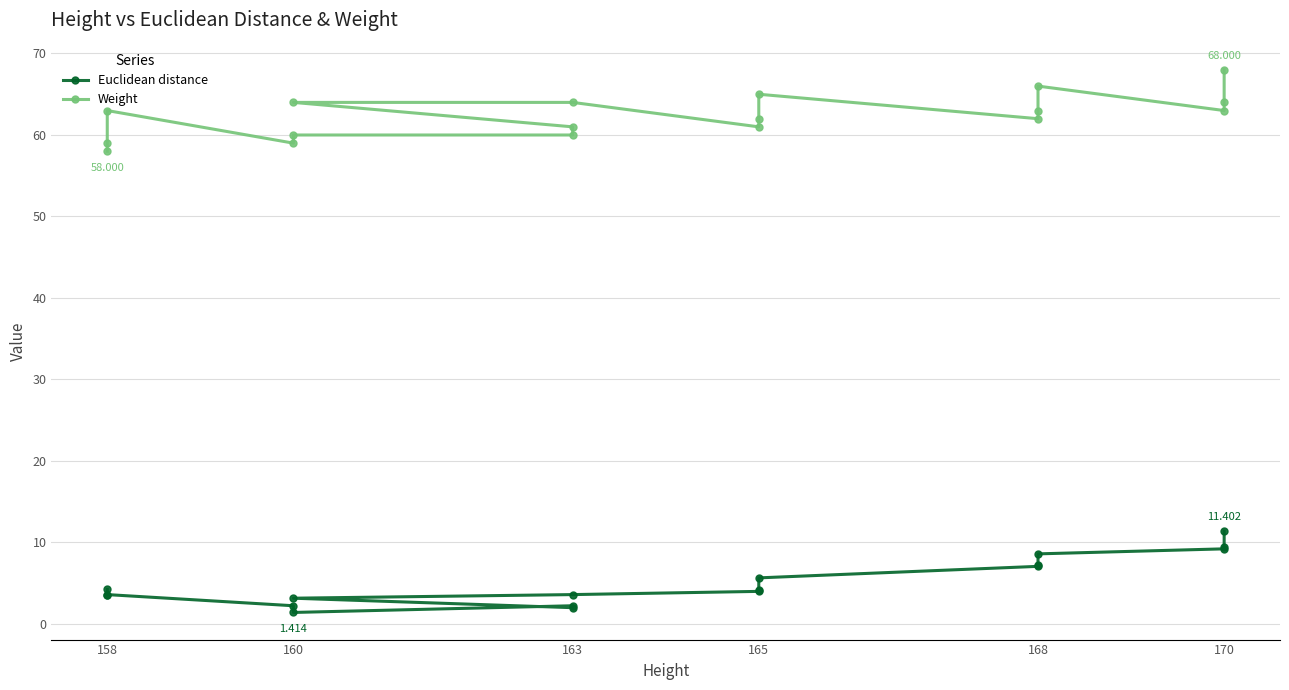

Rank the series at 168 from lowest to highest value.

Euclidean distance, Weight